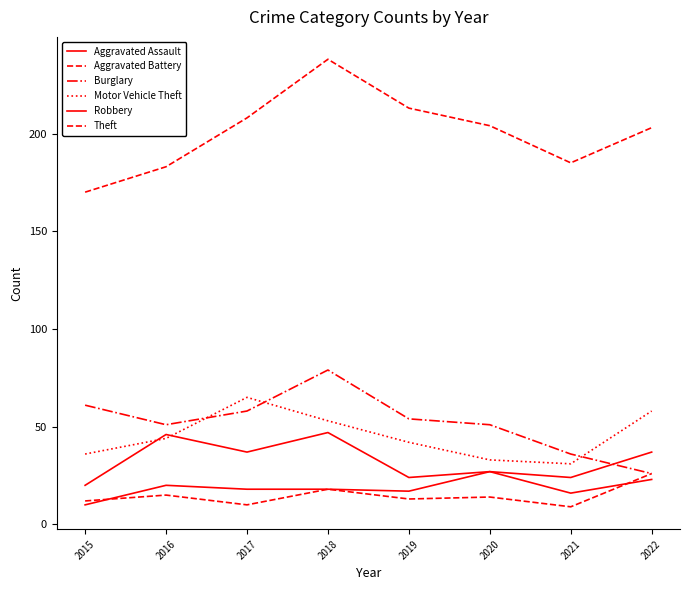

How many values in the Aggravated Battery series are below 14?

4